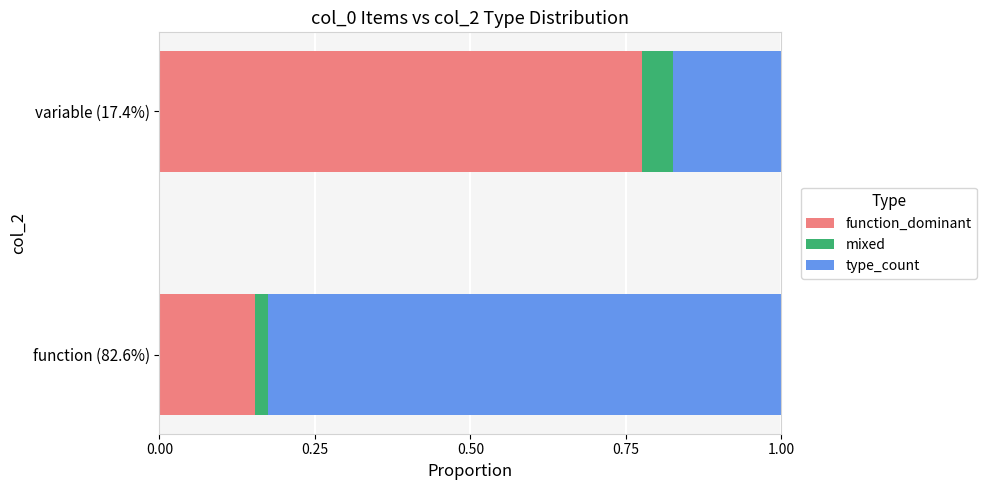

Which category has the lowest value in the function_dominant series?

function (82.6%)